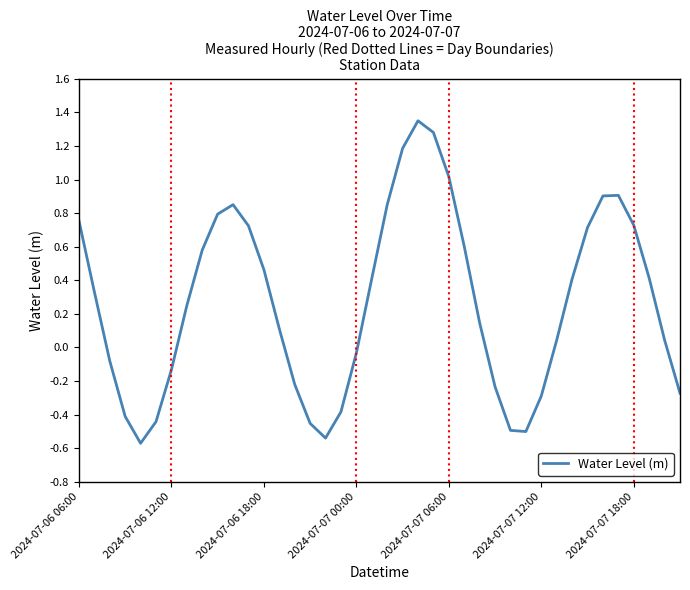

Does the chart display data point markers on the line(s)?

No